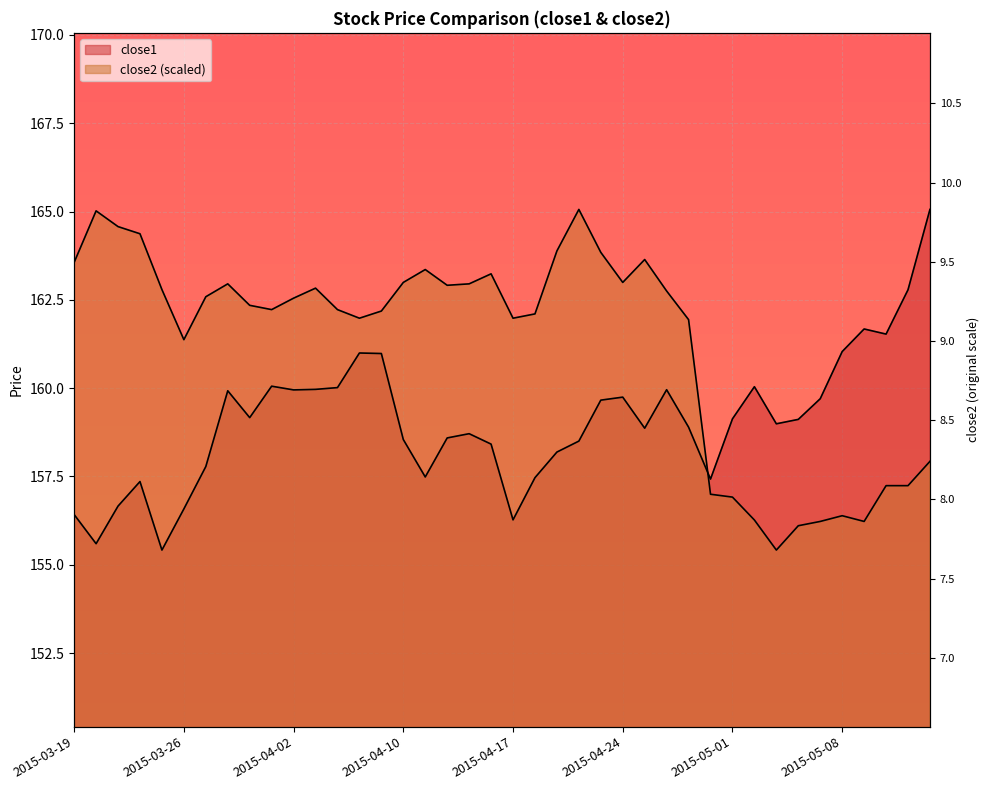

What are all the series names shown in the legend?

close1, close2